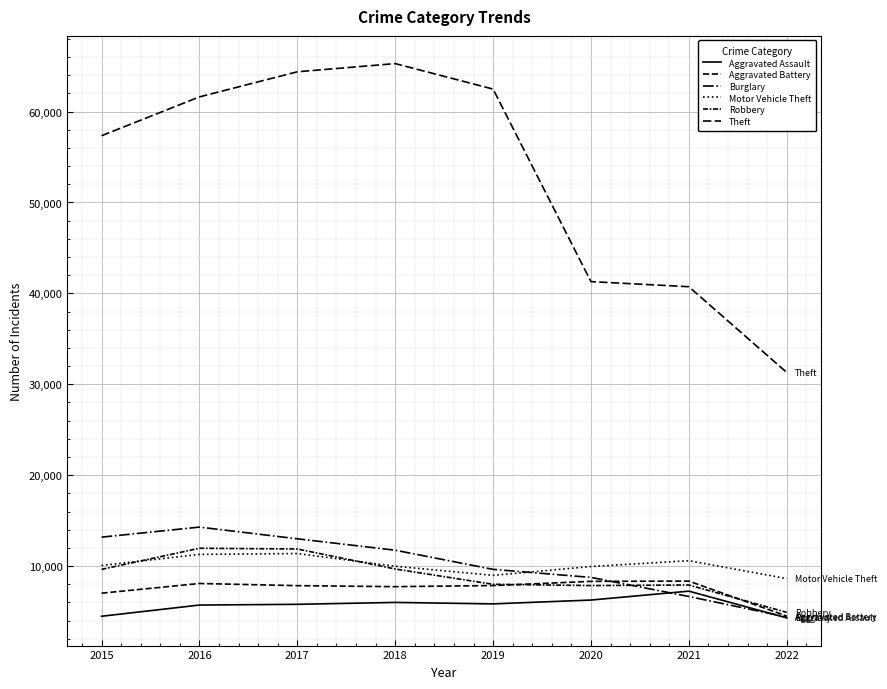

In Motor Vehicle Theft, how many points are higher than both neighbors (excluding endpoints)?

2